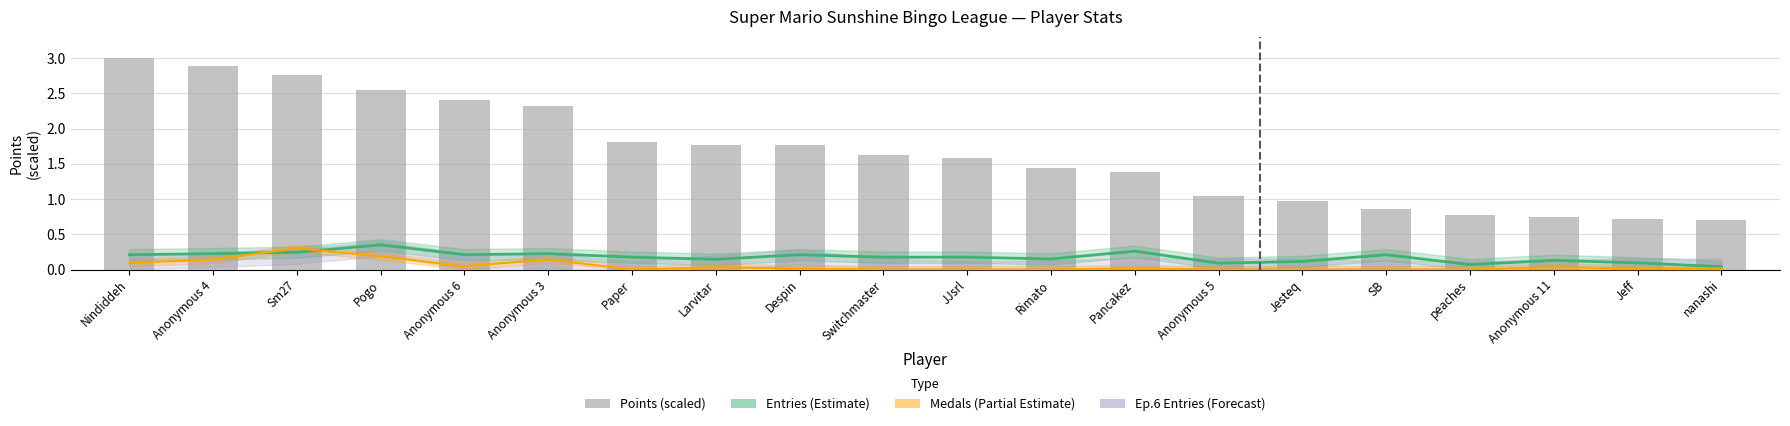

Reading right to left, extract all data points from this chart.

0.7	0.7	0.8	0.8	0.9	1.0	1.0	1.4	1.4	1.6	1.6	1.8	1.8	1.8	2.3	2.4	2.5	2.8	2.9	3.0